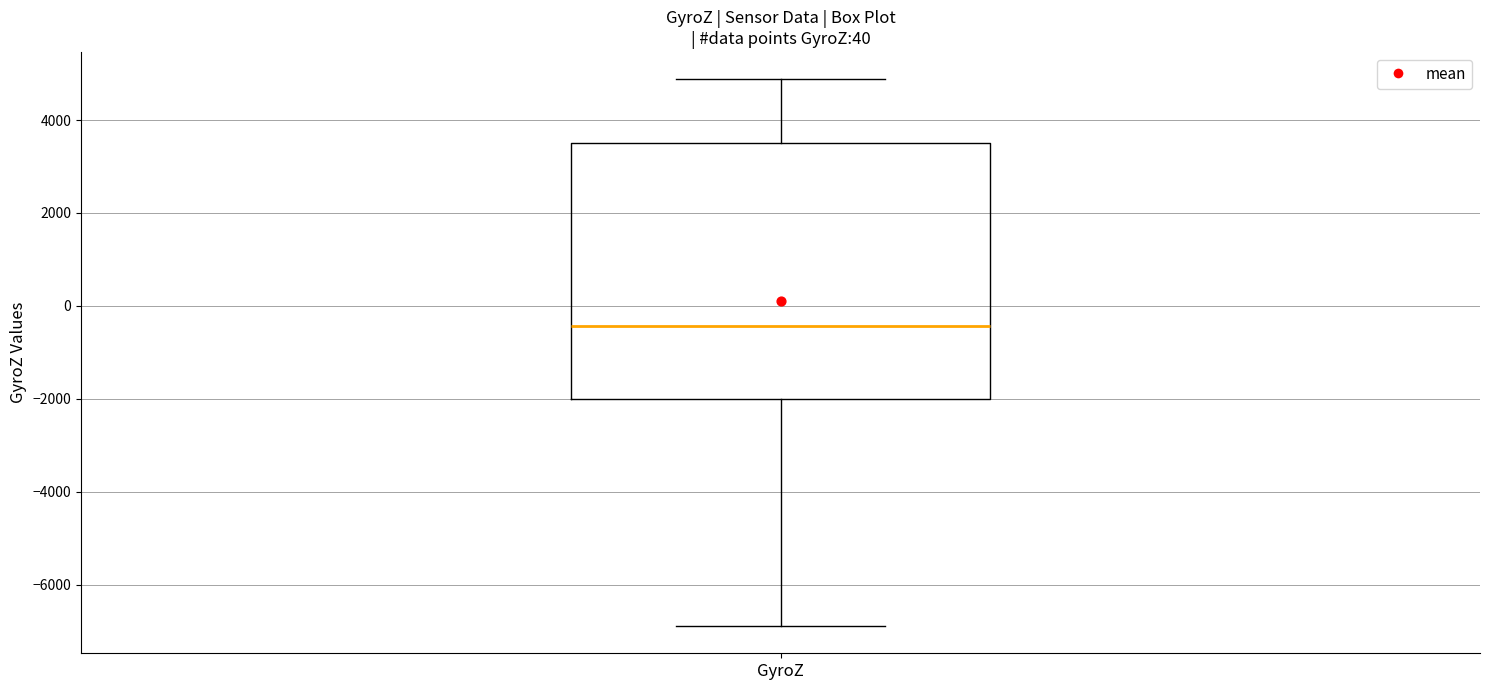

Where does the median line of the box for GyroZ sit on the y-axis? The values are not printed on the chart, so give them approximately, as read against the axis.

-400